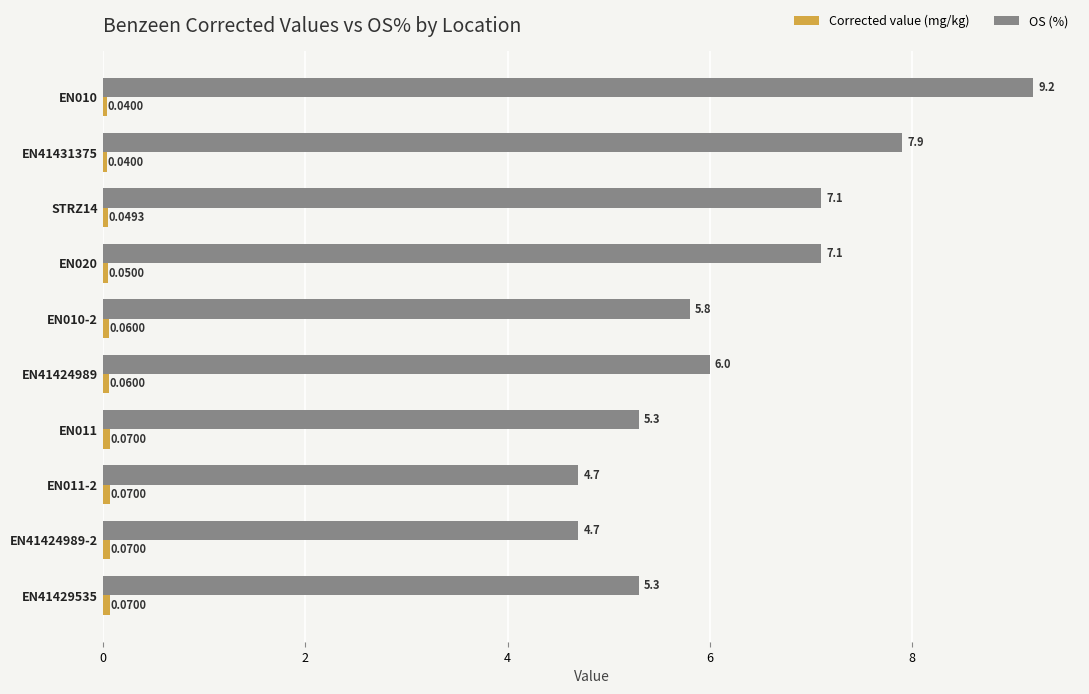

What is the average value of the OS (%) series?

6.3